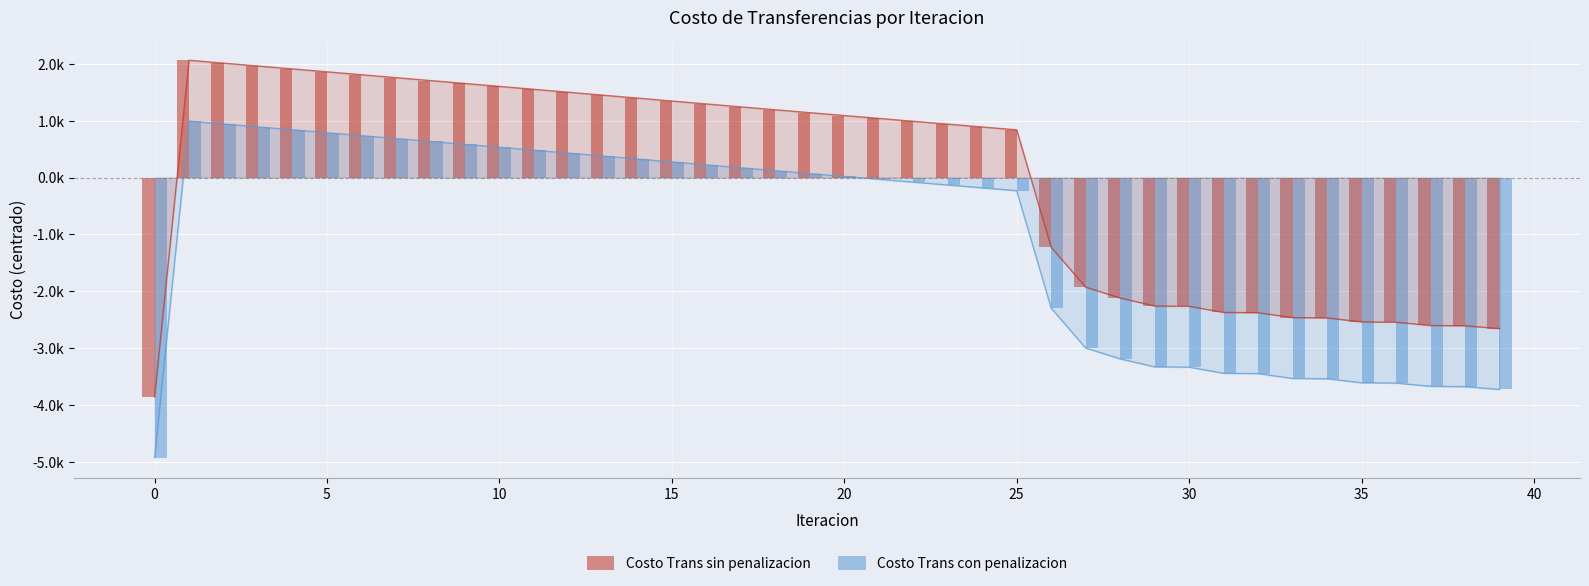

Count the number of categories in the chart.

40